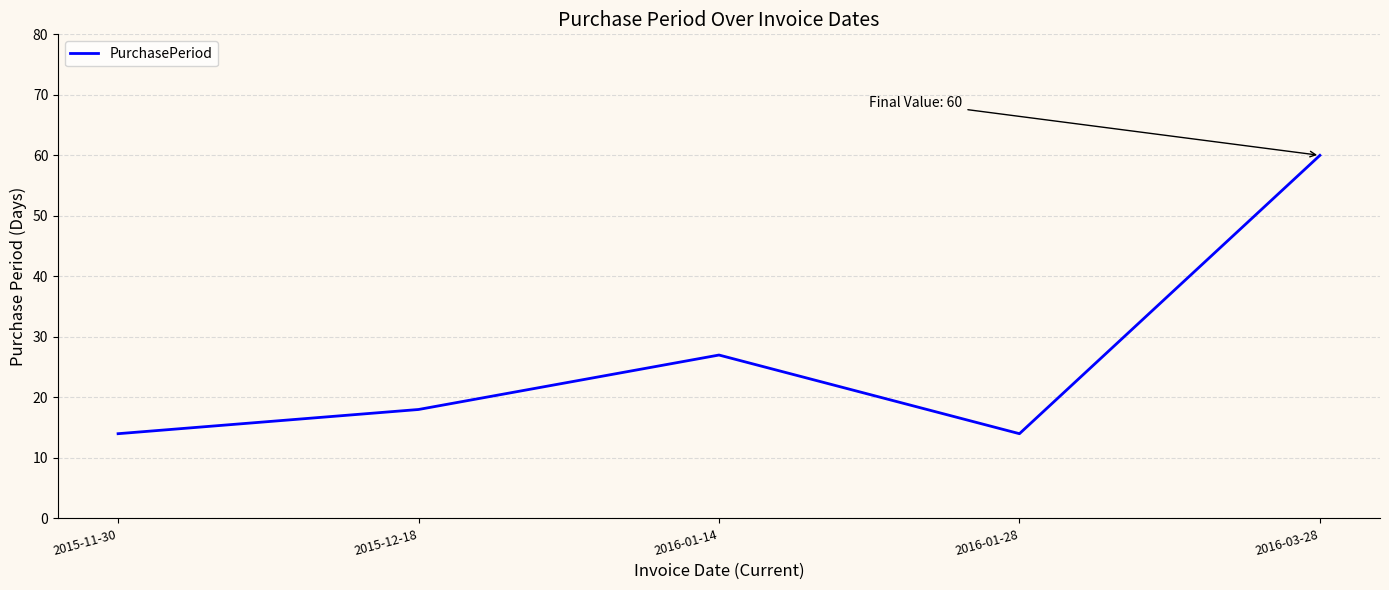

Reading left to right, transcribe all the data shown in this chart.

2015-11-30=14	2015-12-18=18	2016-01-14=27	2016-01-28=14	2016-03-28=60